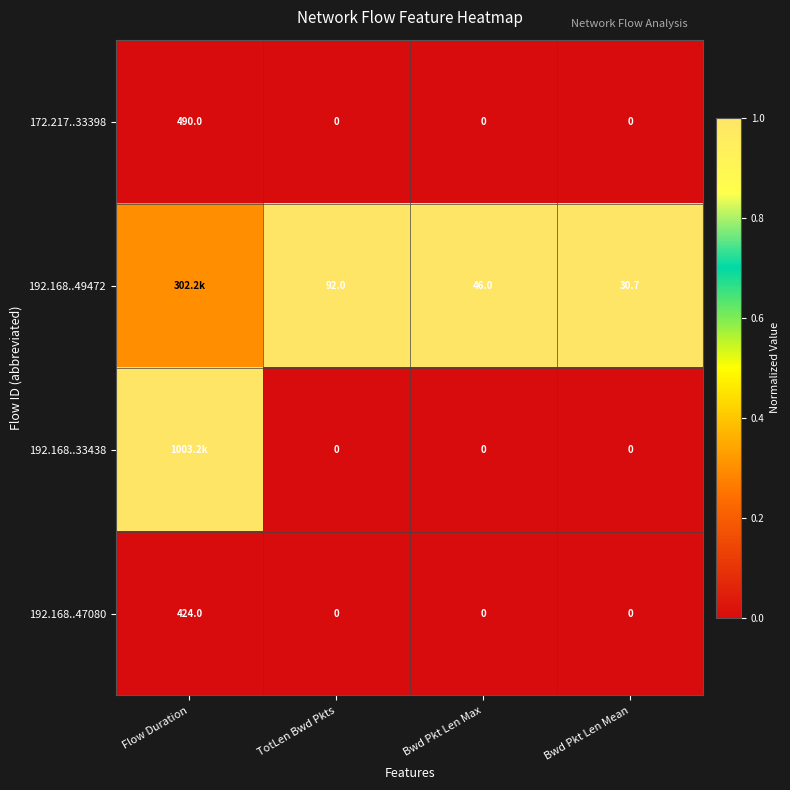

Is the value of 192.168..33438 at TotLen Bwd Pkts greater than the value of 172.217..33398 at Flow Duration?

No